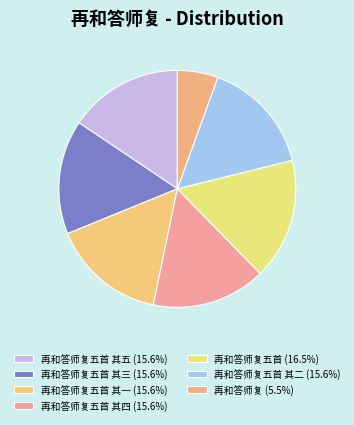

To the nearest percent, what is the difference between the largest and smallest slice percentages?

11%